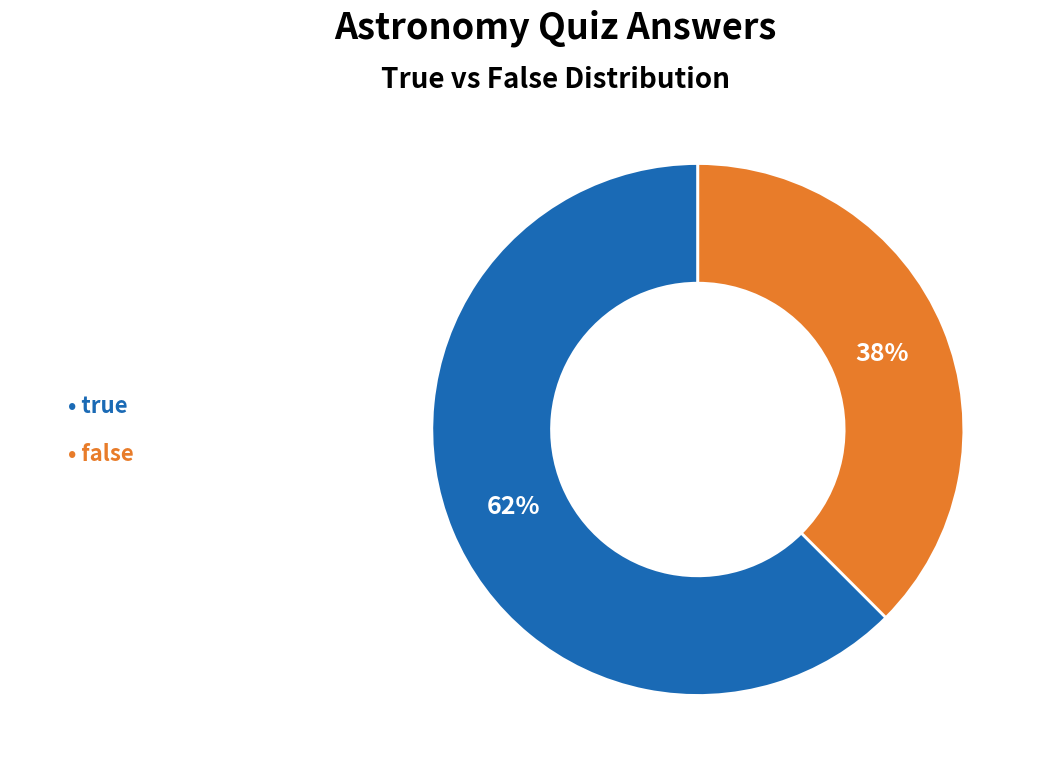

Does any single category account for the majority?

Yes